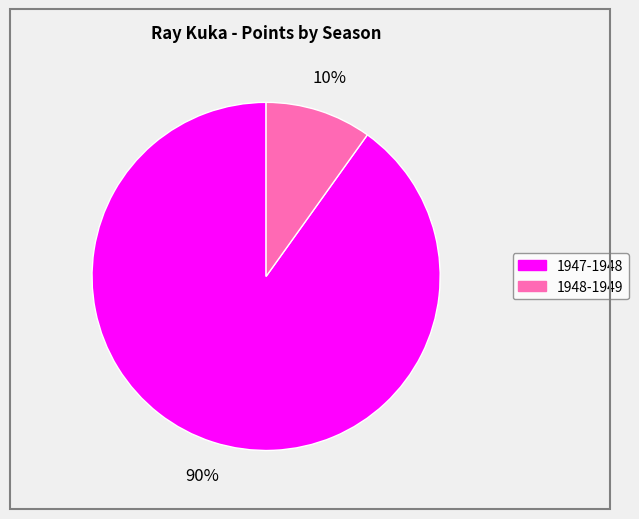

What is the smallest slice in the pie chart?

1948-1949